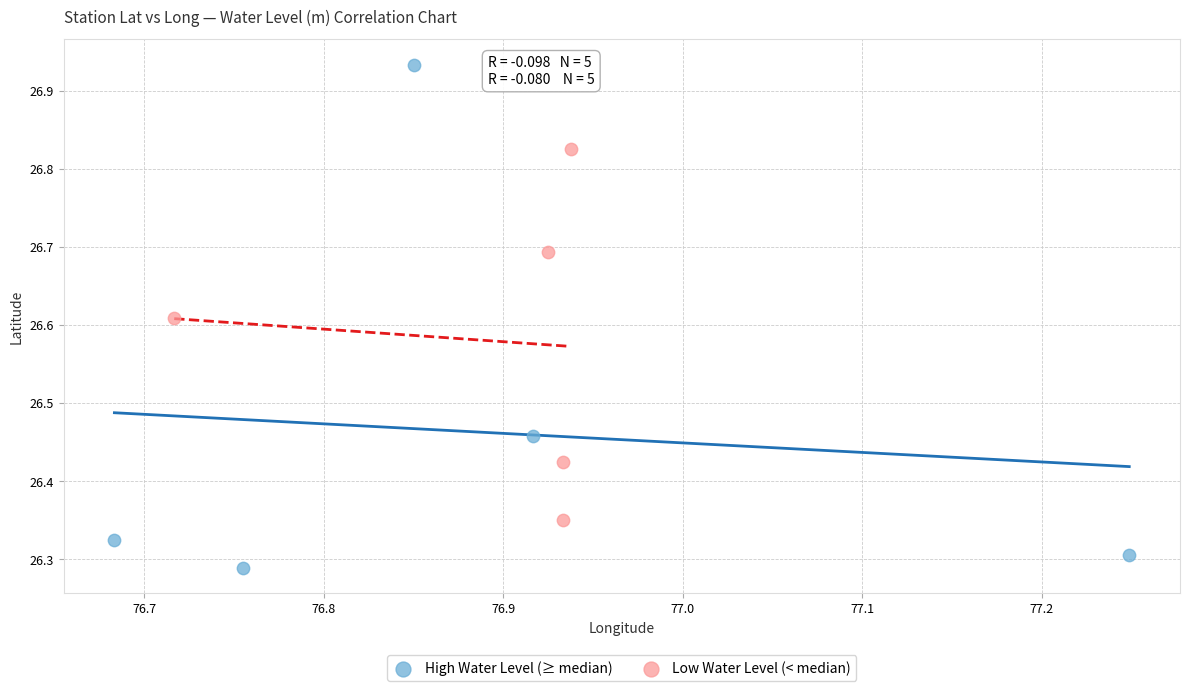

What are all the series names shown in the legend?

High Water Level (≥ median), Low Water Level (< median)